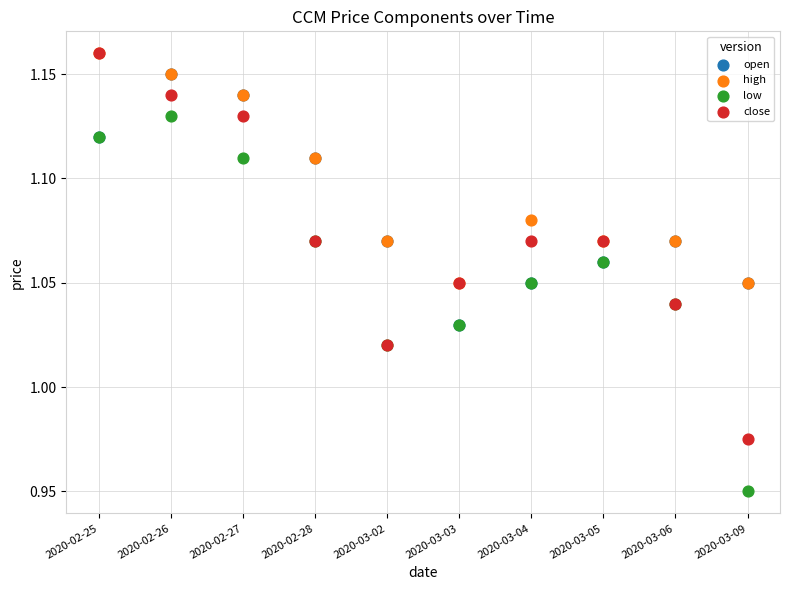

What are all the series names shown in the legend?

open, high, low, close